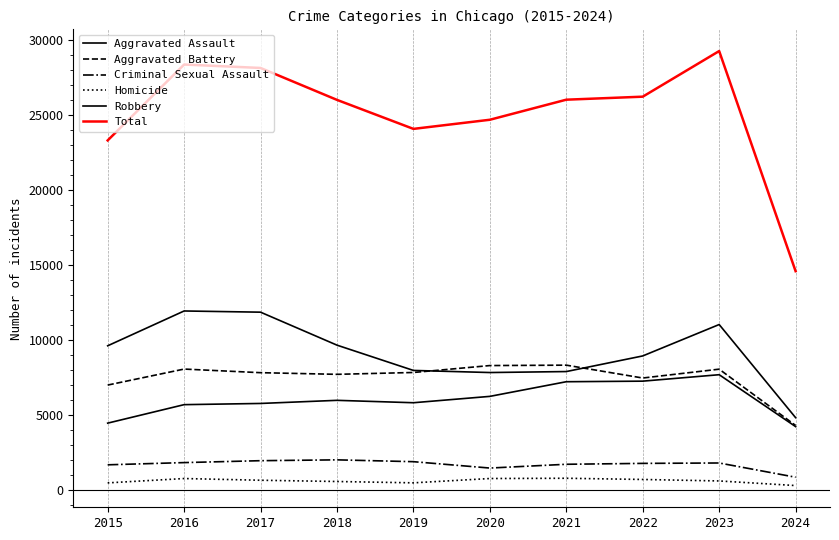

How many lines are shown in the chart?

6